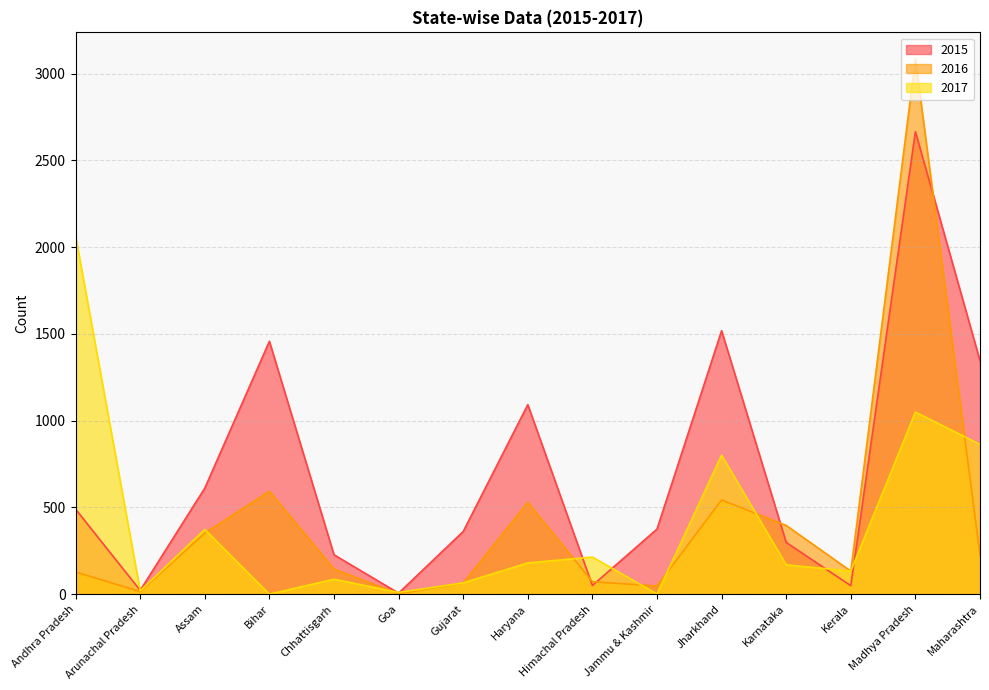

Which category has the highest value across all series?

Madhya Pradesh